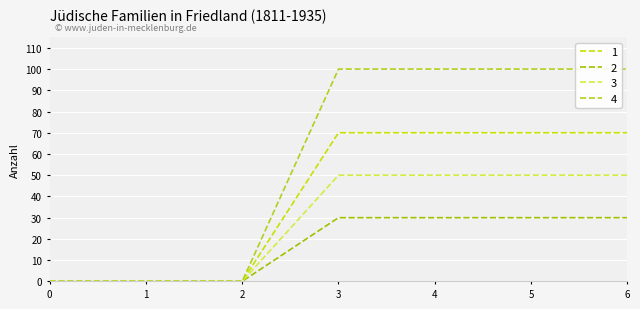

Which series changed the most between 1 and 3?

4